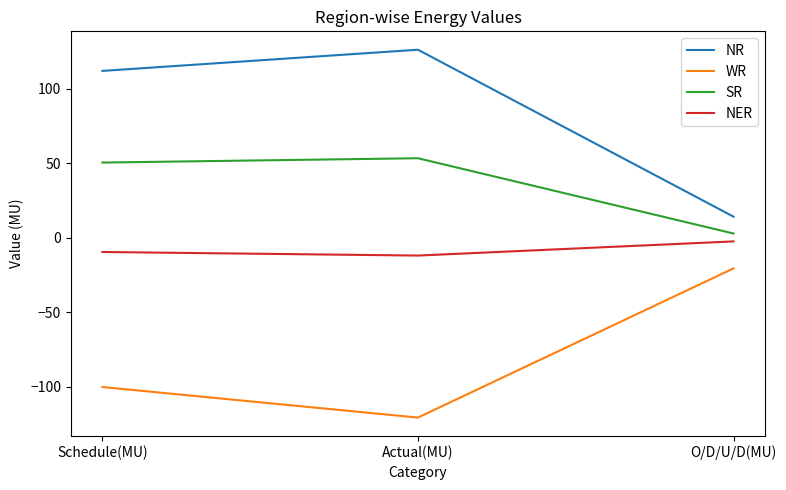

What position from the right is Schedule(MU)?

3